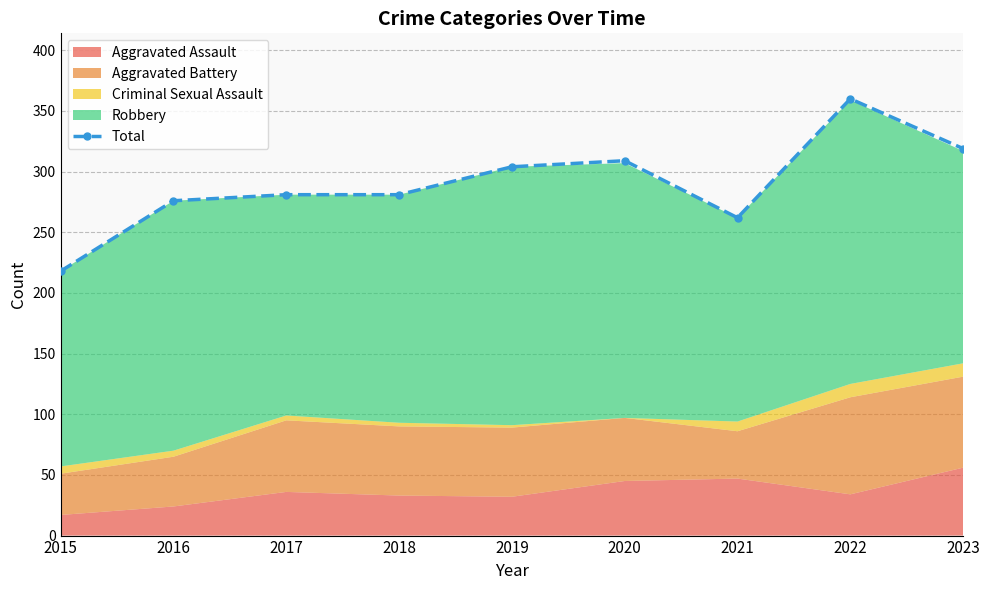

What is the ratio of the value at 2019 to the value at 2020?

1.0